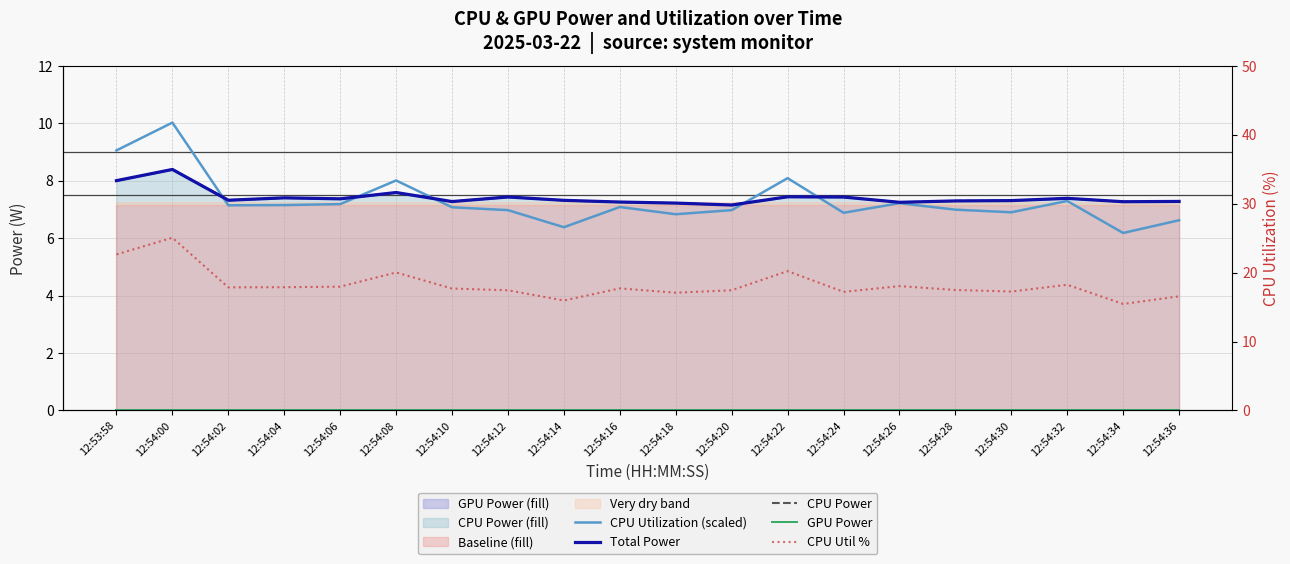

Is it true that CPU Utilization (scaled) equals 10.0 at 12:54:00?

True